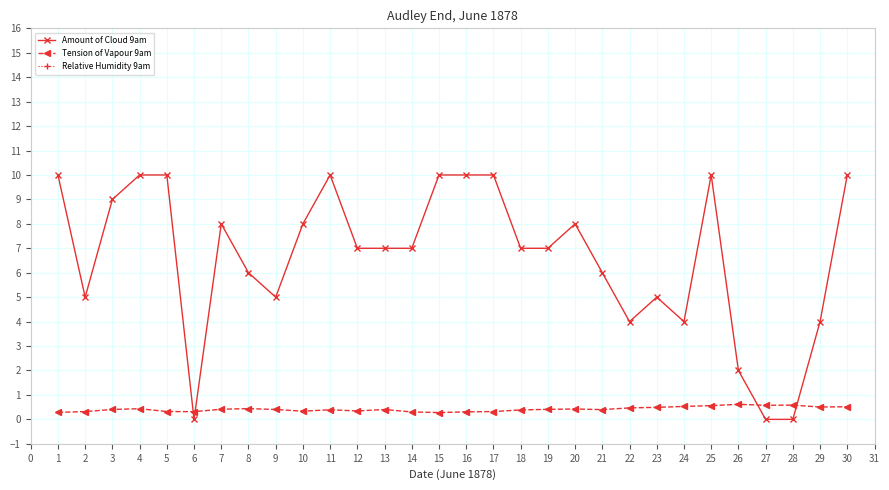

Which series ends up on top after the final intersection of Tension of Vapour 9am and Amount of Cloud 9am?

Amount of Cloud 9am